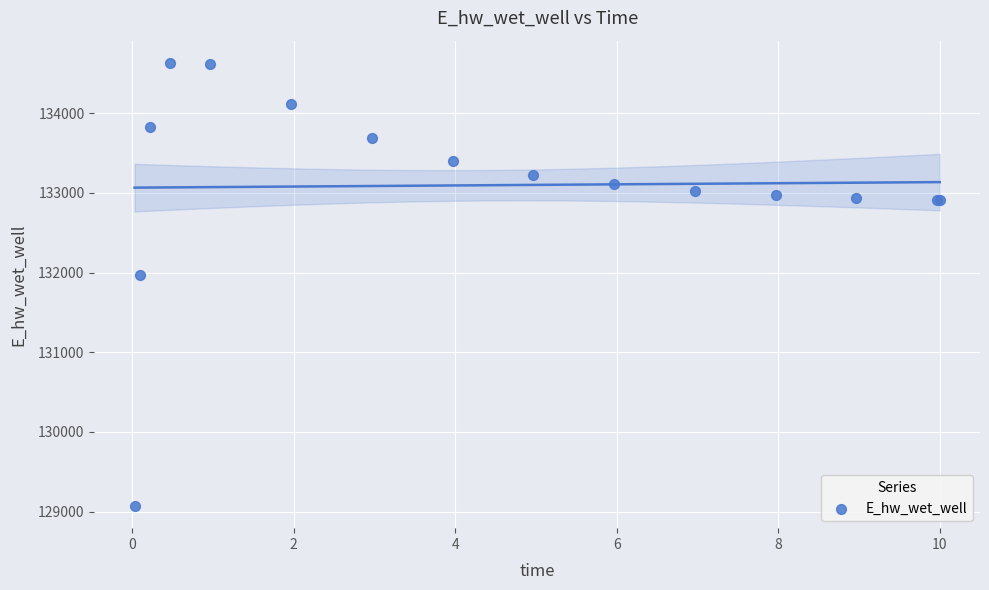

What Y value in the scatter plot is closest to 131851?

131972.0